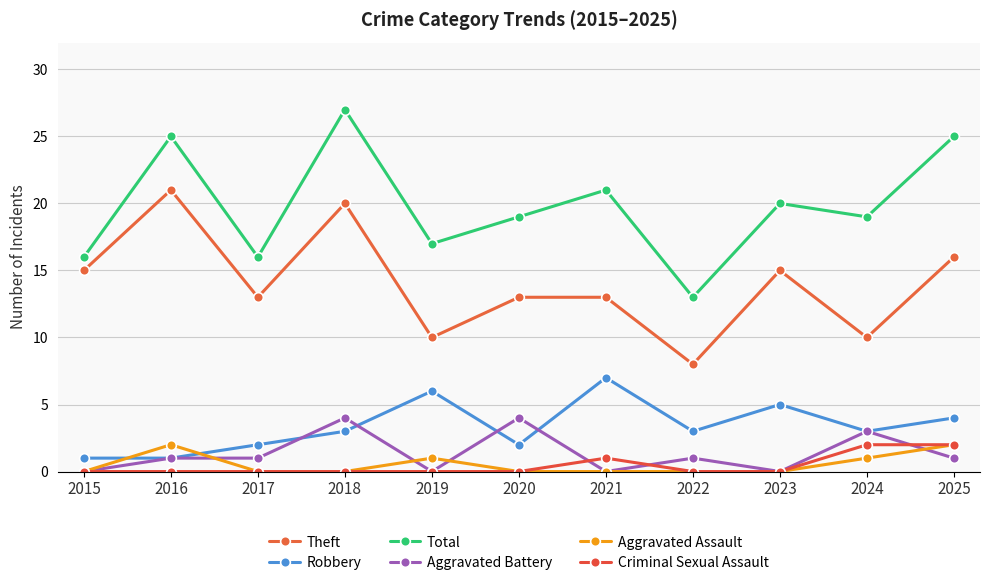

True or false: Total and Aggravated Assault intersect in this chart.

False